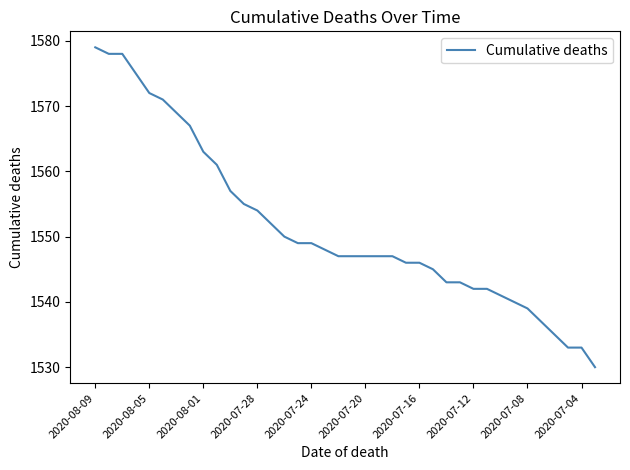

What is the sum of all values?

58957